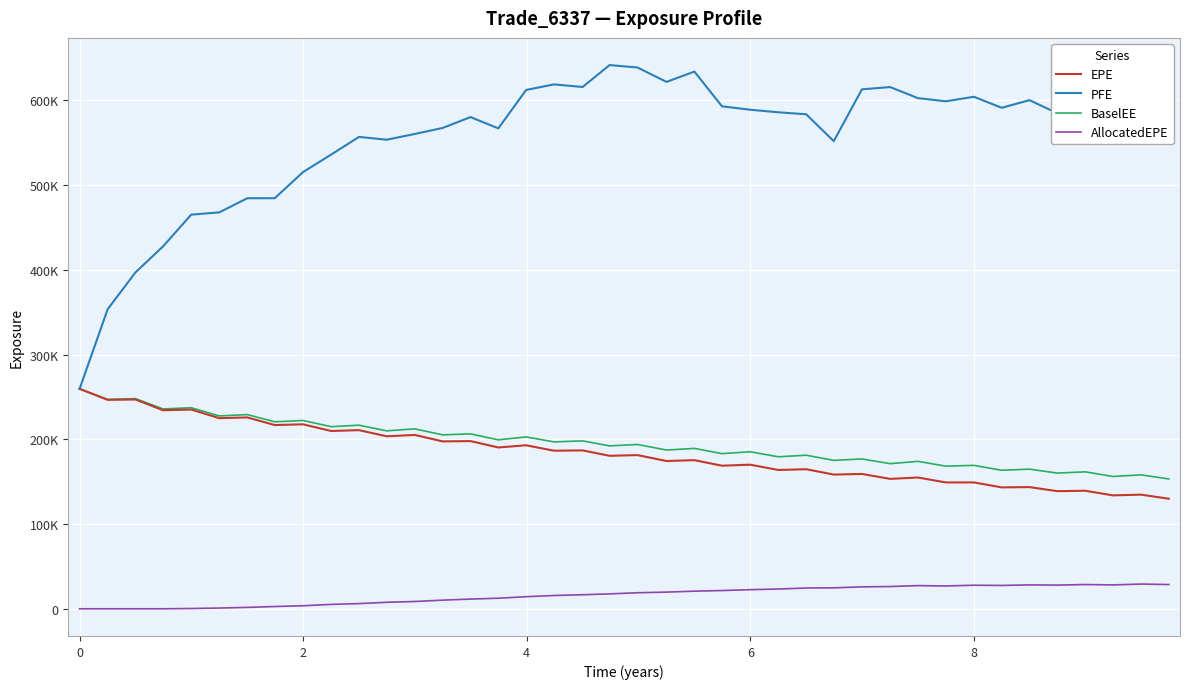

What is the difference between the maximum and second lowest values in the PFE series?

288040.0